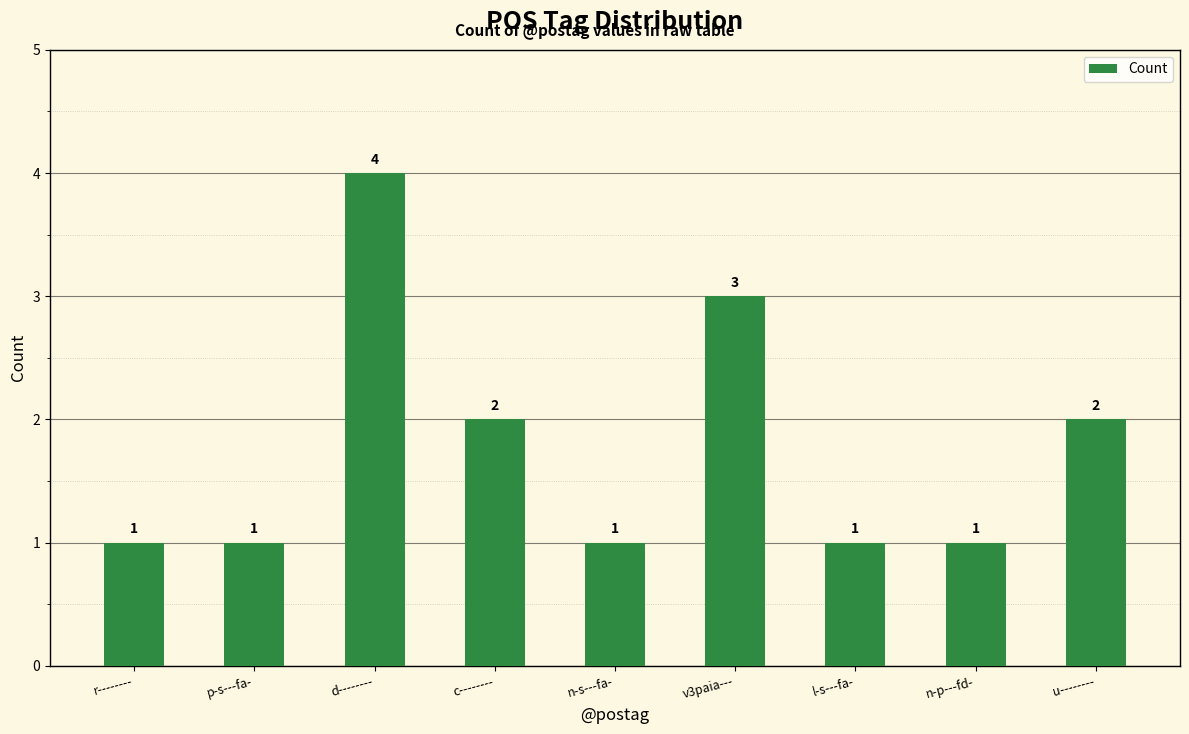

What is the ratio of the value at c-------- to the value at v3paia---?

0.7